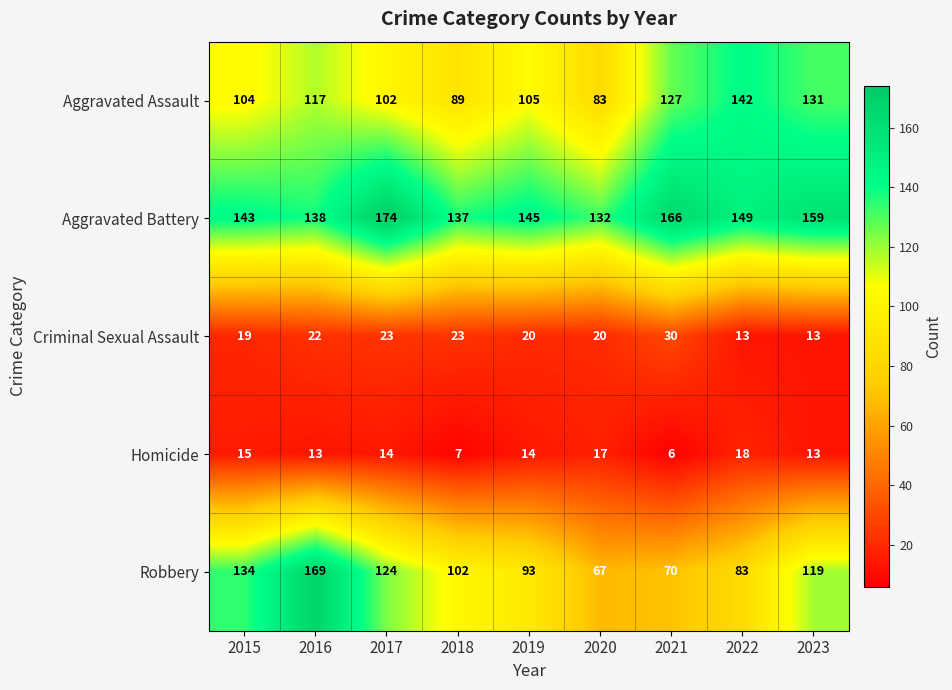

At which category is the sum across all series the highest?

2016